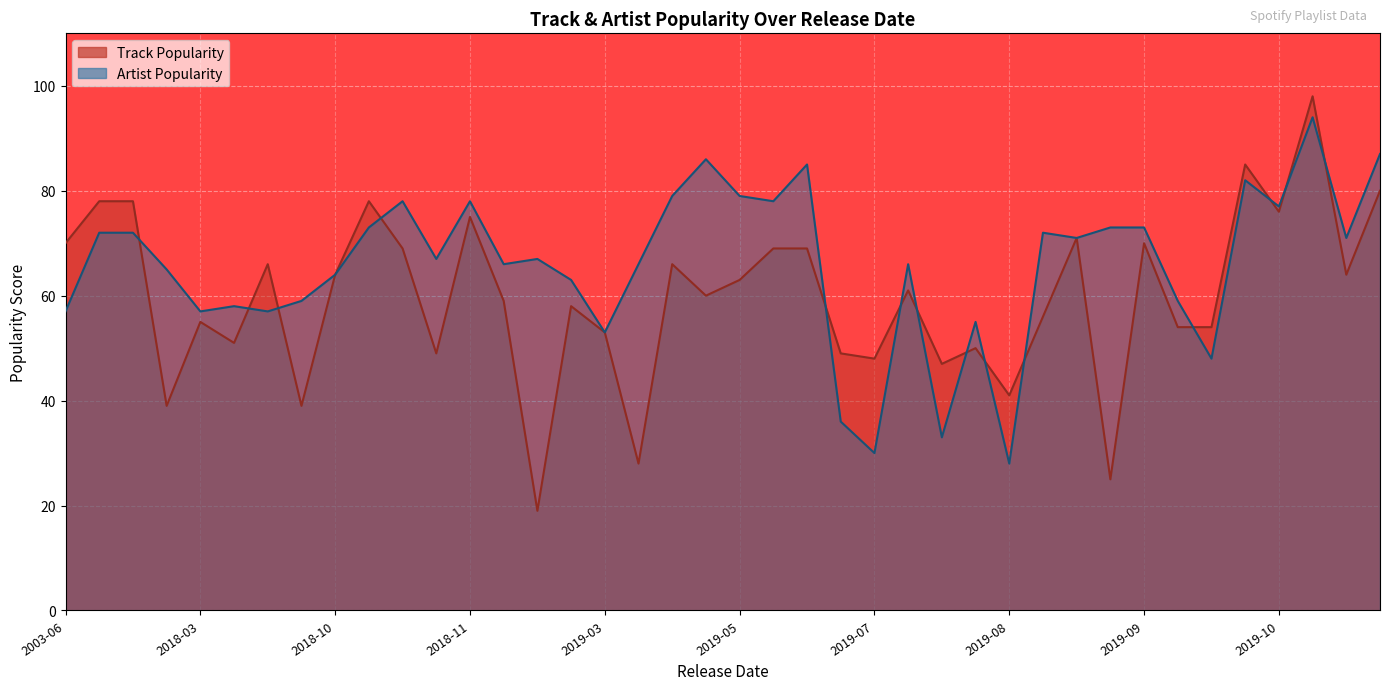

What is the approximate value of Track Popularity at 2019-05-10?

63